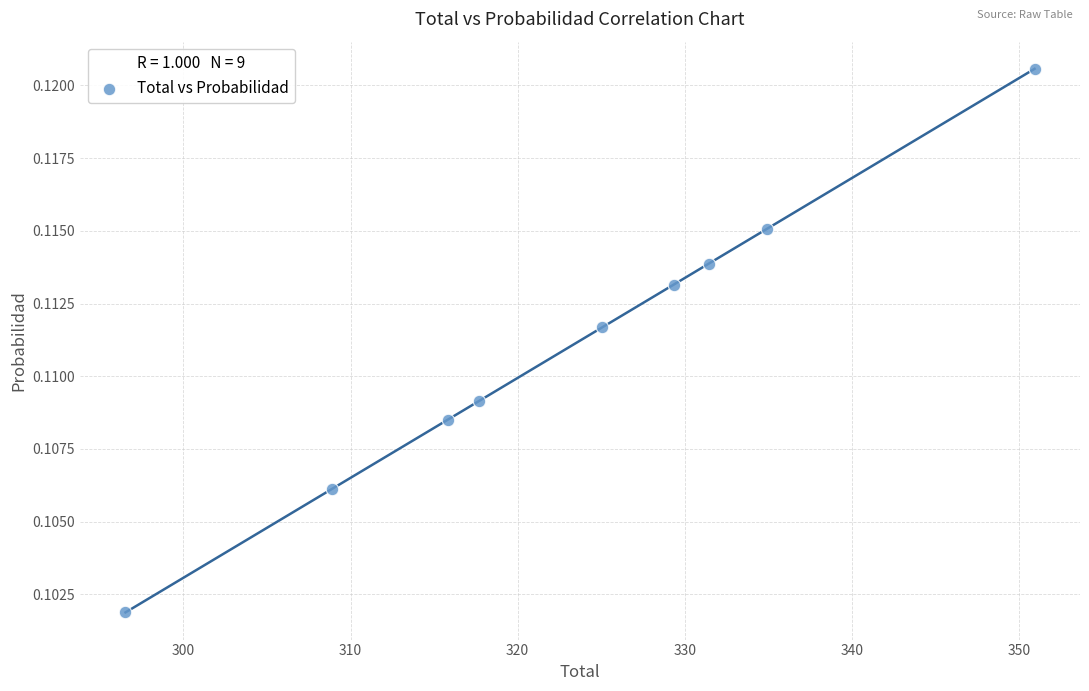

What is the range of X values (max minus min)?

54.4